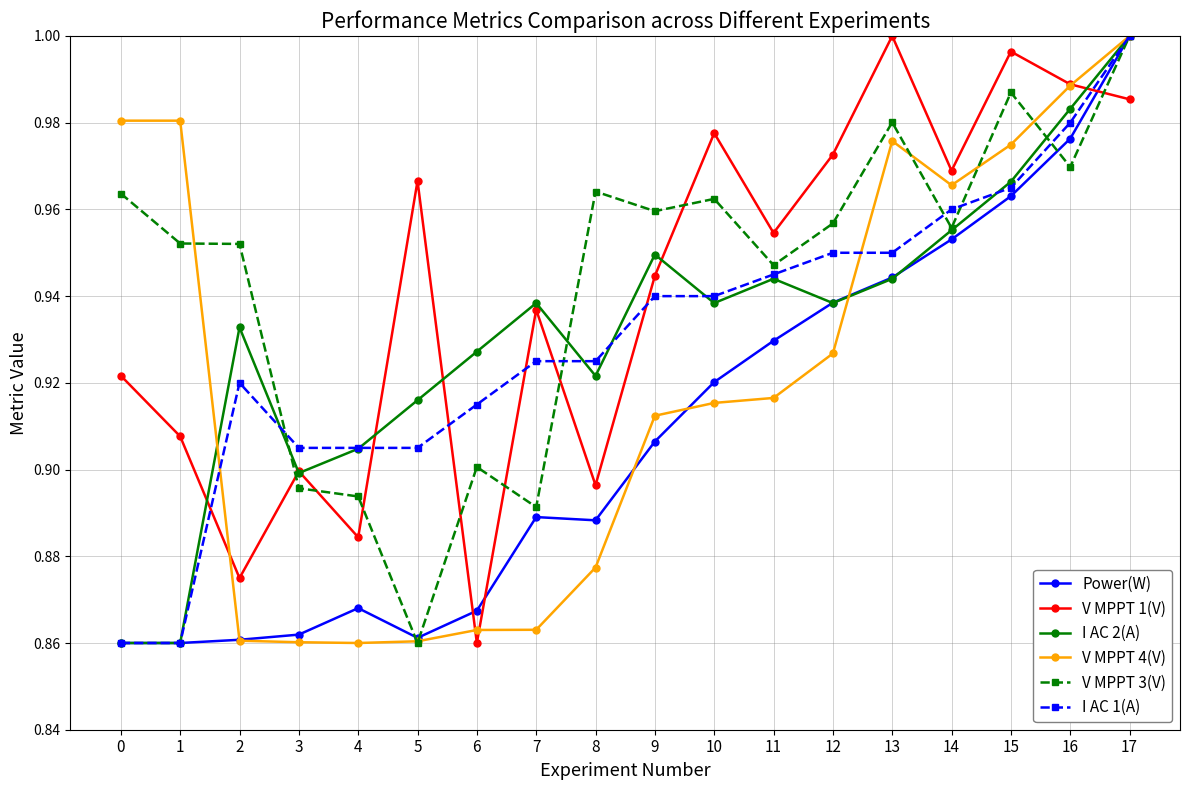

Count the number of data series in this chart.

6